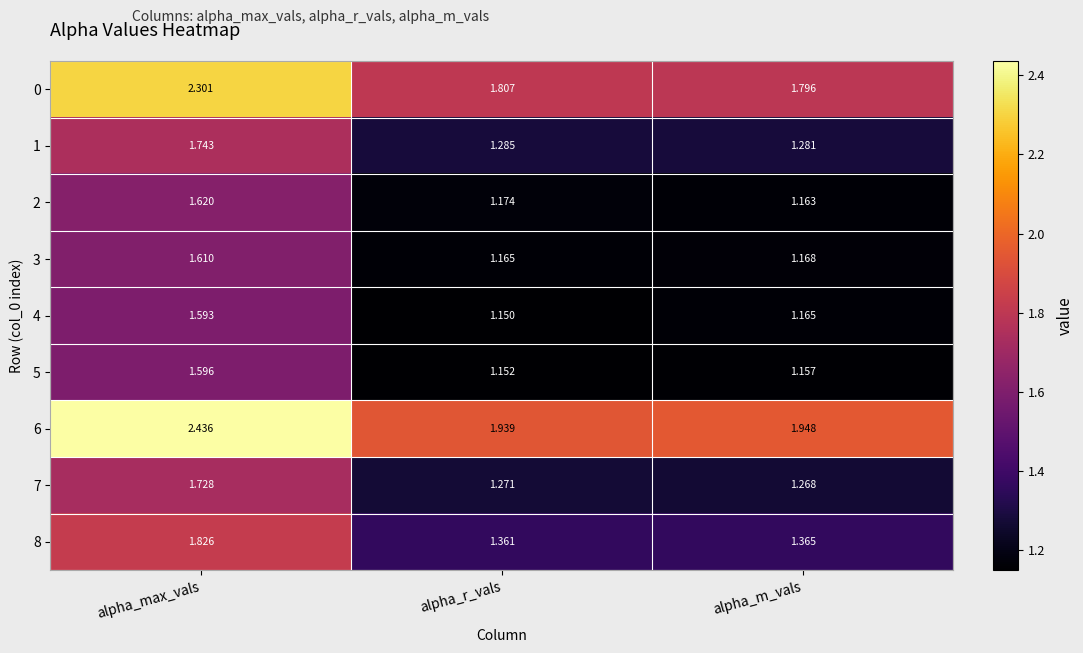

How many data points does each series have?

3